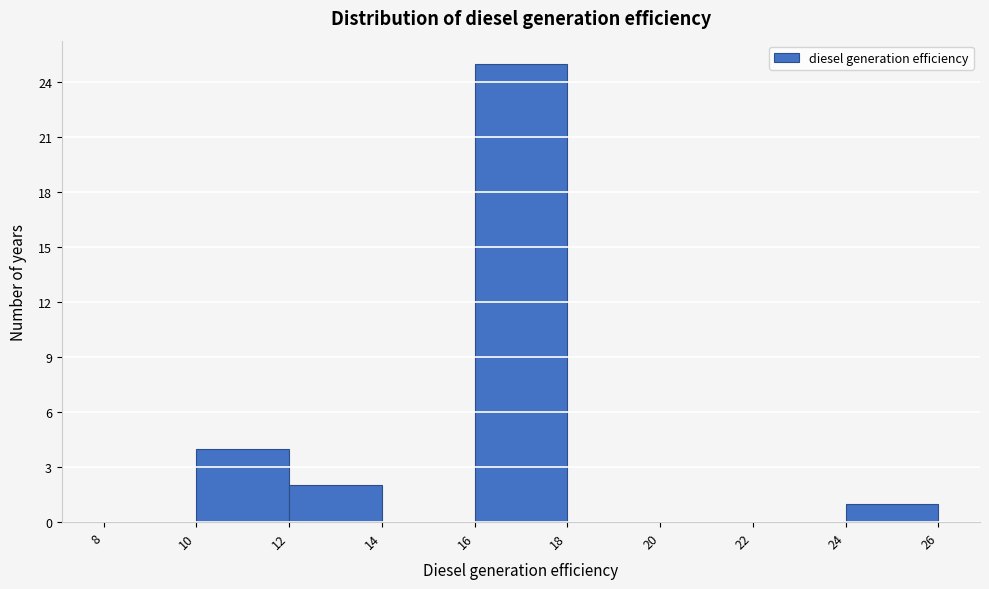

Which range on the x-axis has the tallest bar?

16 to 18